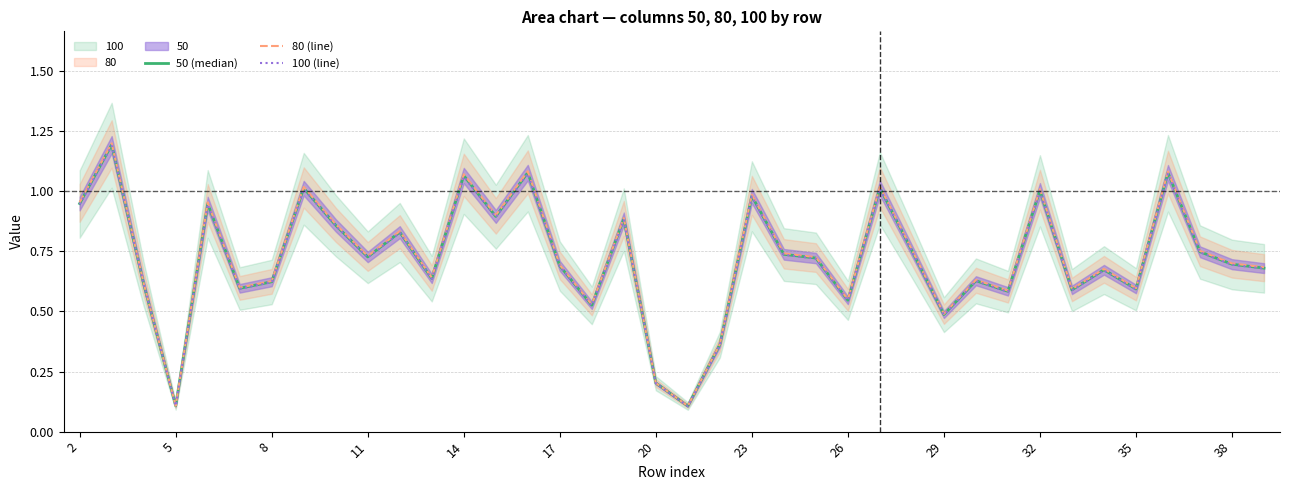

True or false: 80 (line) has a value of 0.3 at 23.

False